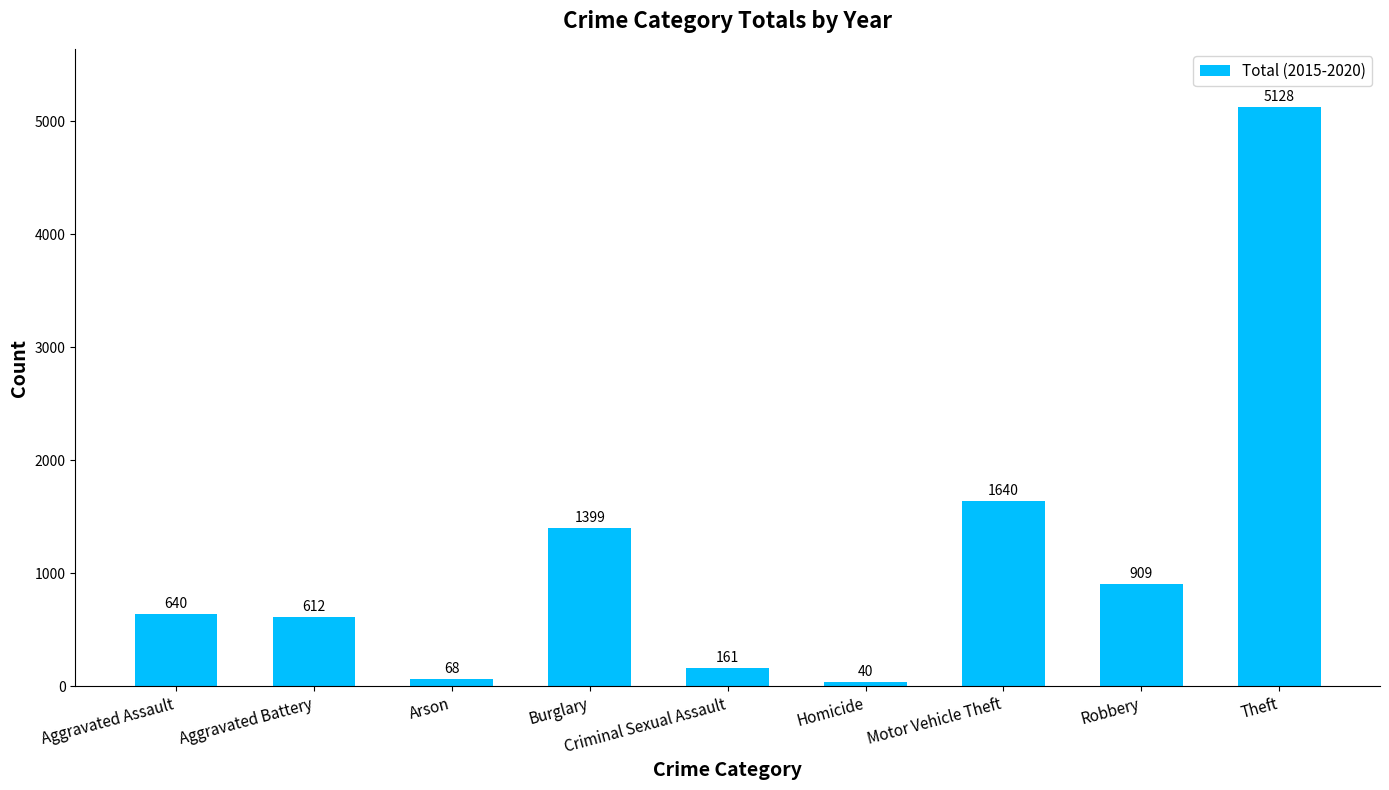

How many data points does each series have?

9